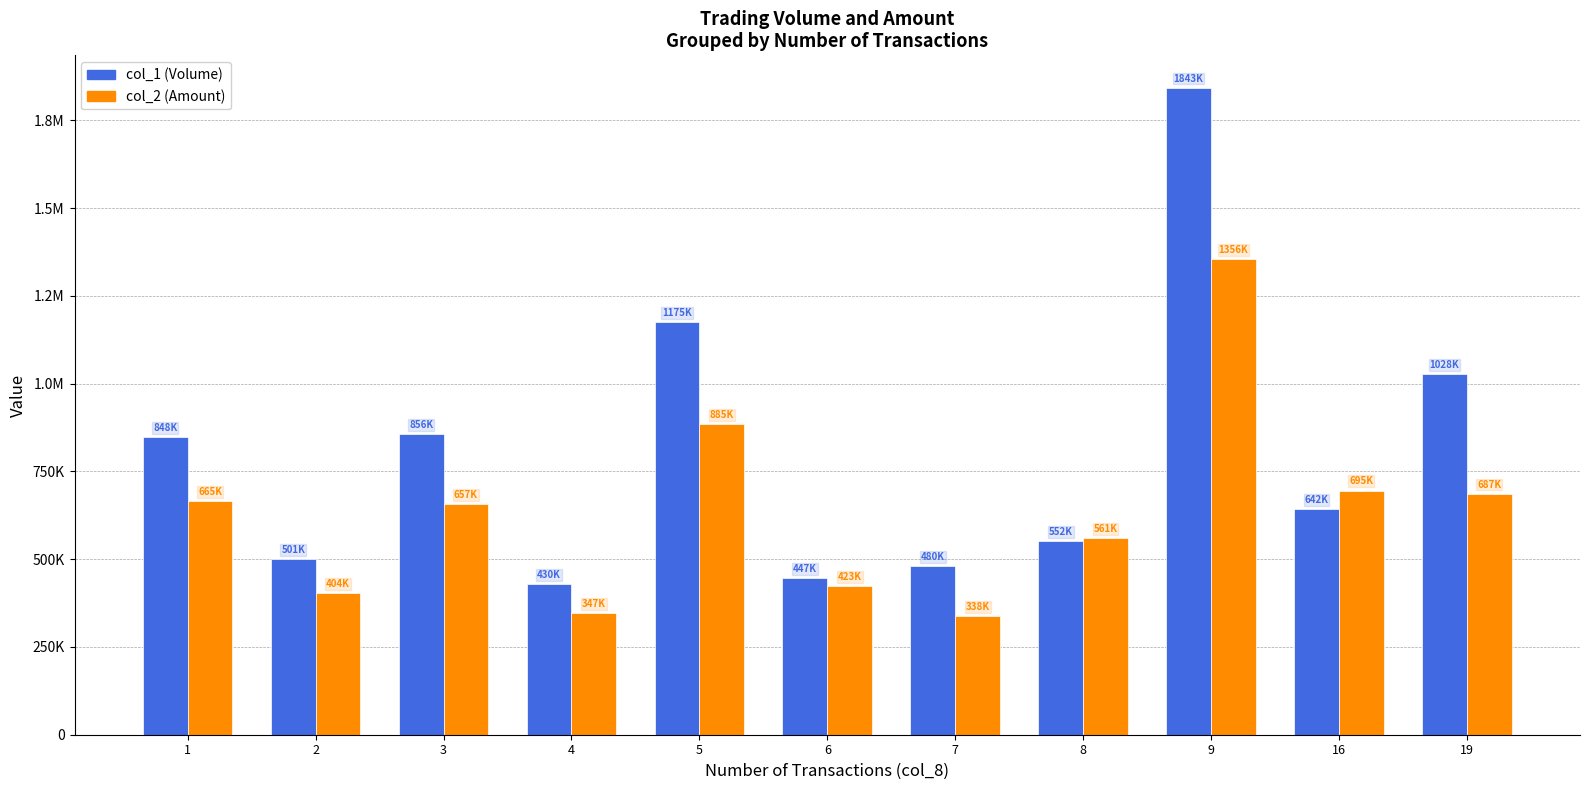

What is the highest value of the col_2 (Amount) series?

1355750